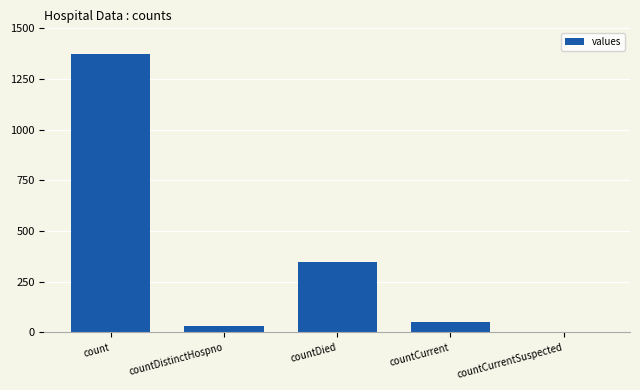

What is the greatest value displayed?

1371